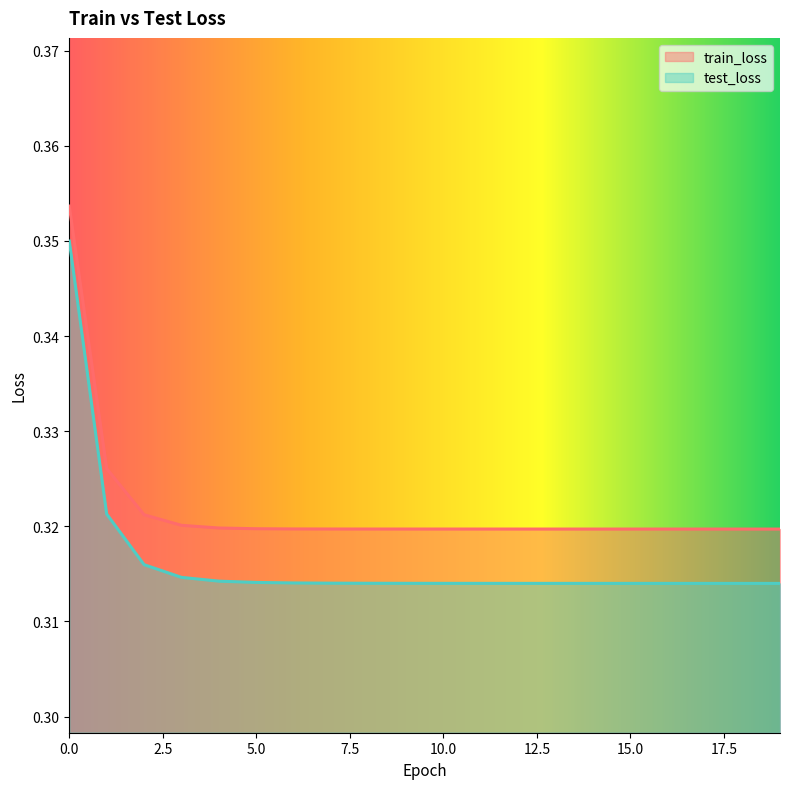

What is the minimum value for train_loss?

0.3